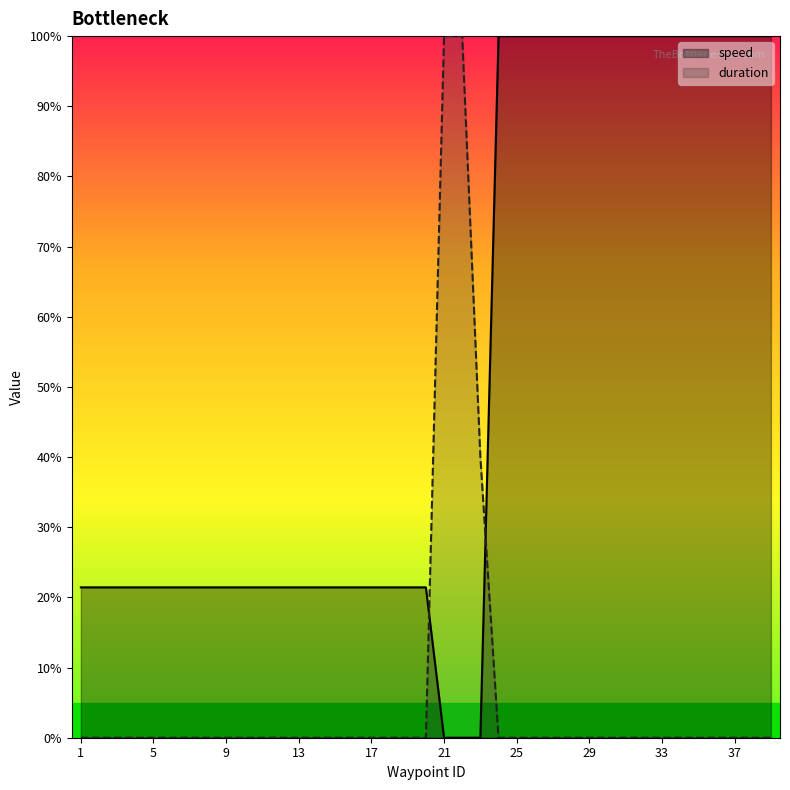

How many categories are shown in the chart?

39